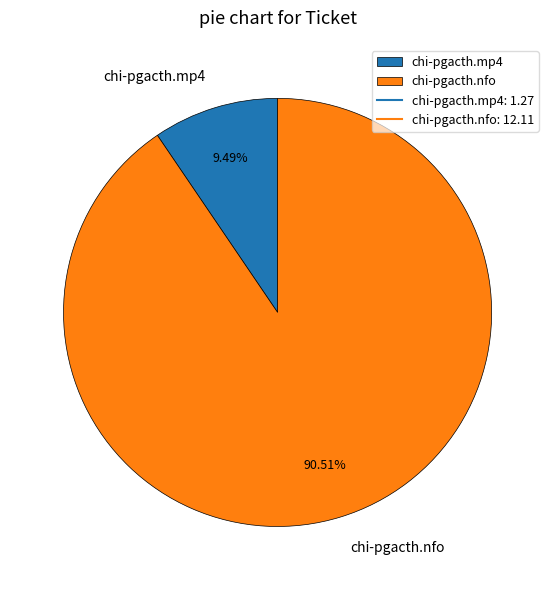

How many segments does this pie chart have?

2